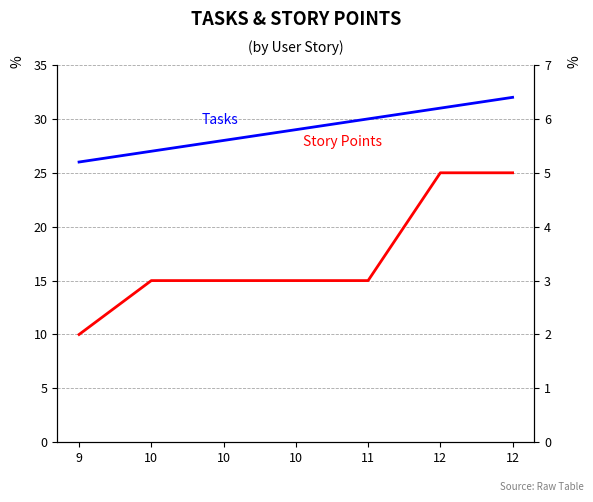

True or false: Tasks and Story Points cross at least once.

False